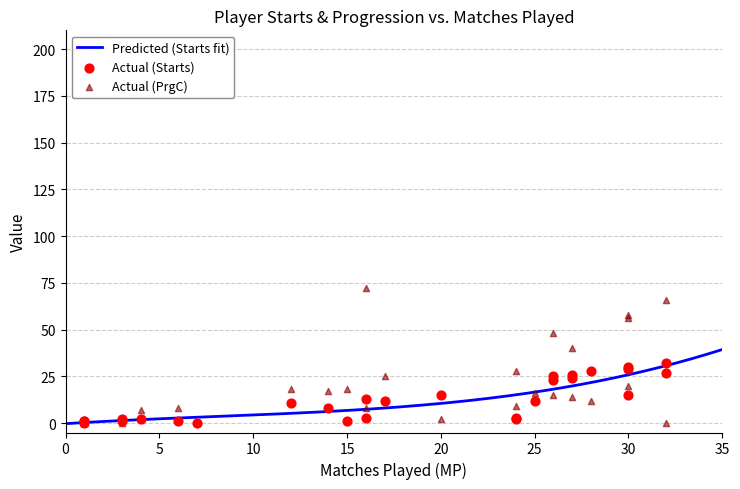

At how many categories does at least one series exceed 19?

13